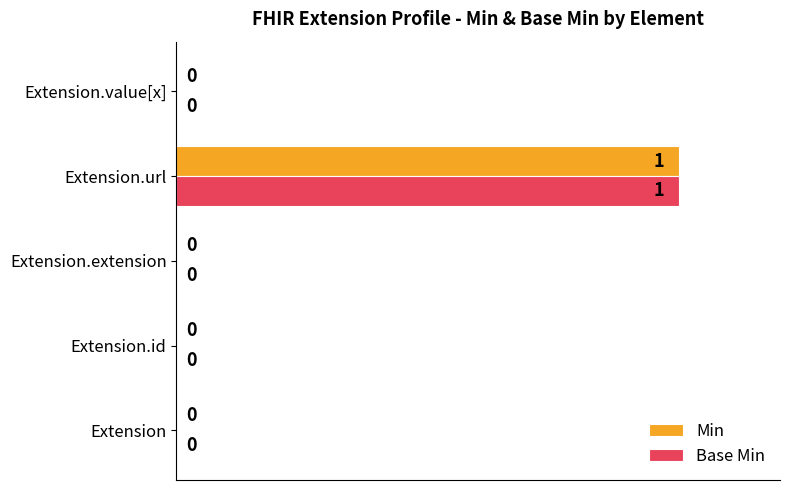

What is the total value across all series at Extension.url?

200